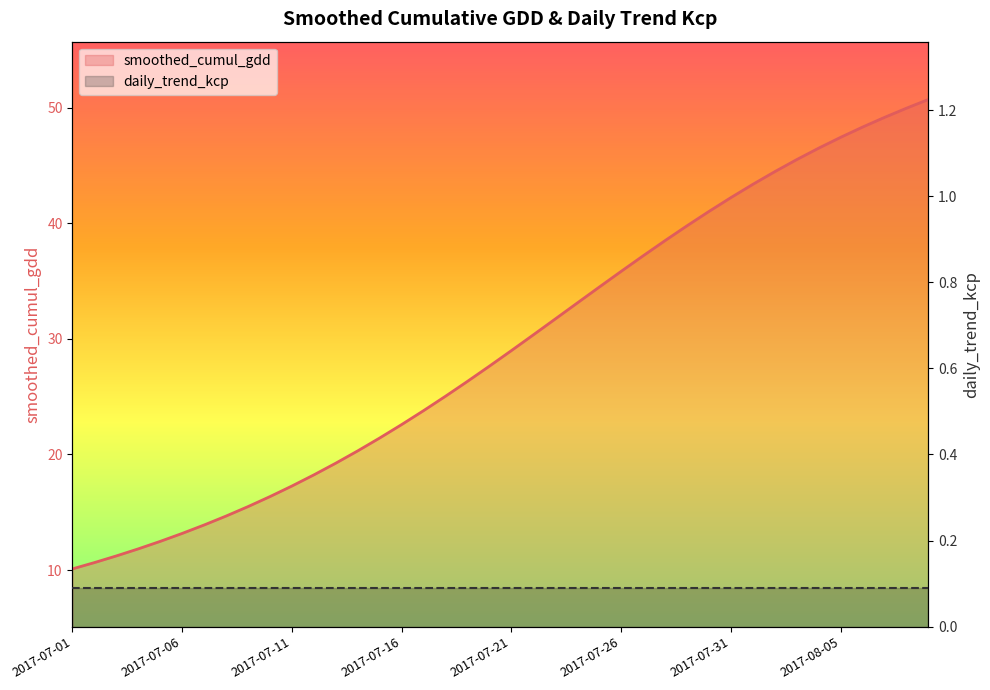

Rank the series by their maximum value, from lowest to highest.

daily_trend_kcp (line), smoothed_cumul_gdd (line)